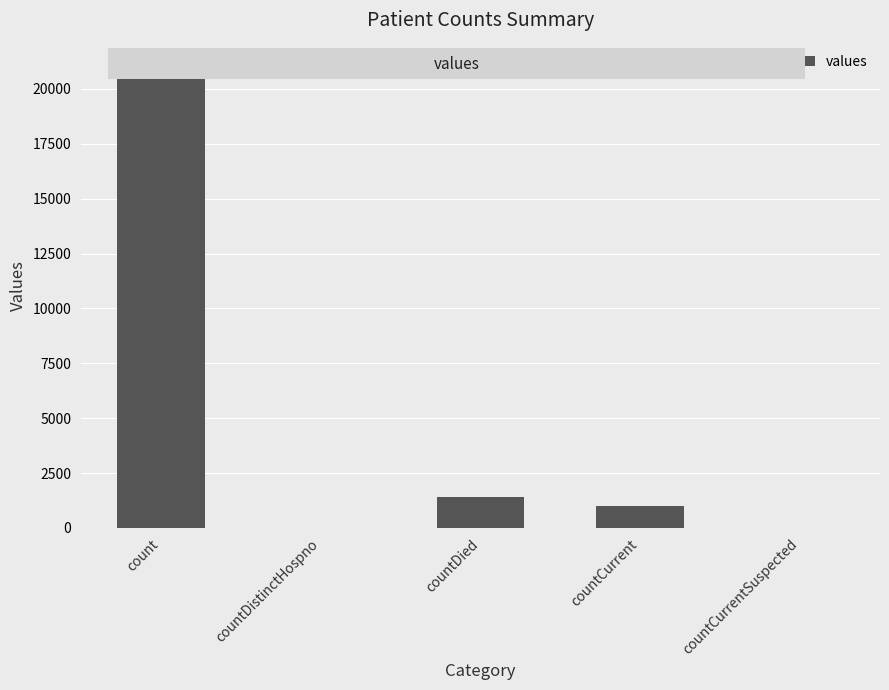

What is the difference between the values at countCurrent and countCurrentSuspected?

1006